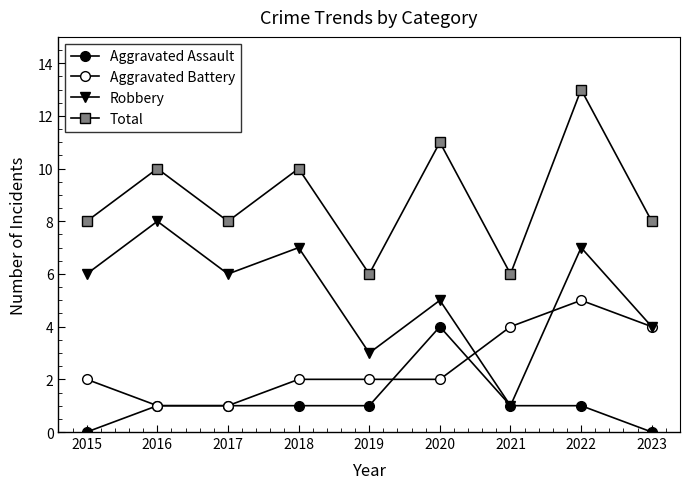

How many series are shown in this chart?

4